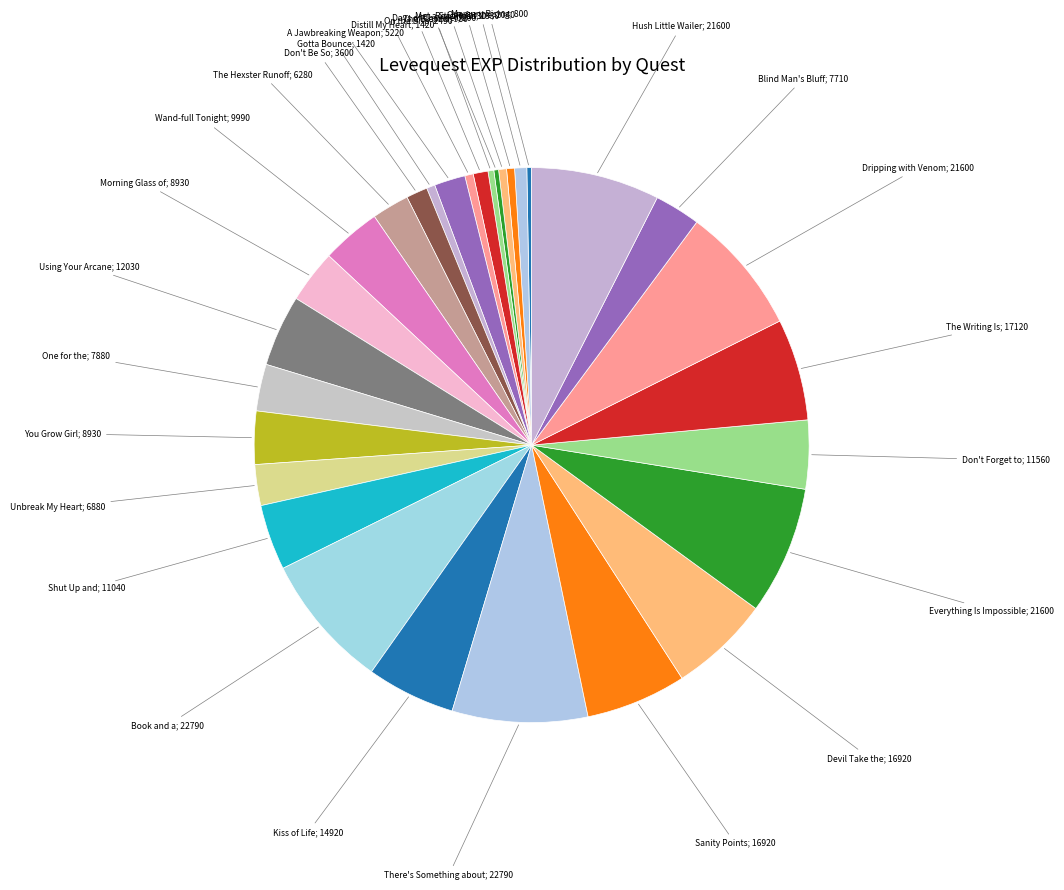

How many segments does this pie chart have?

30